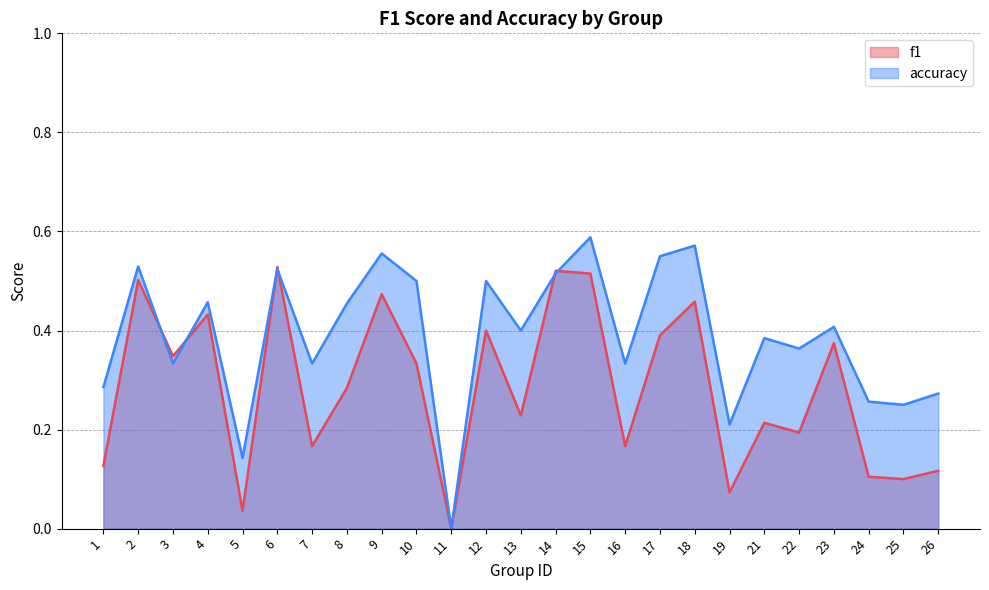

How many lines are shown in the chart?

2